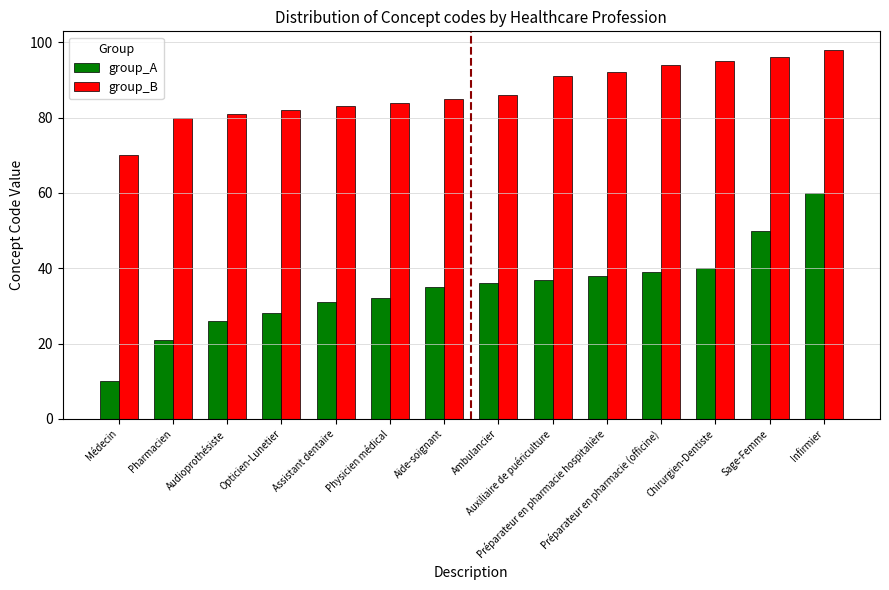

True or false: group_A has a value of 16 at Auxiliaire de puériculture.

False